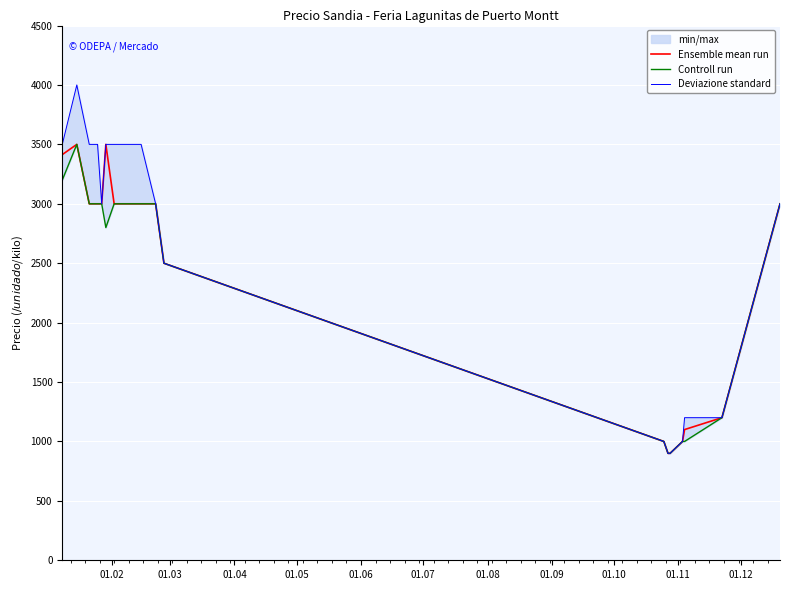

List the series in order of their overall mean, lowest first.

Controll run, Ensemble mean run, Deviazione standard